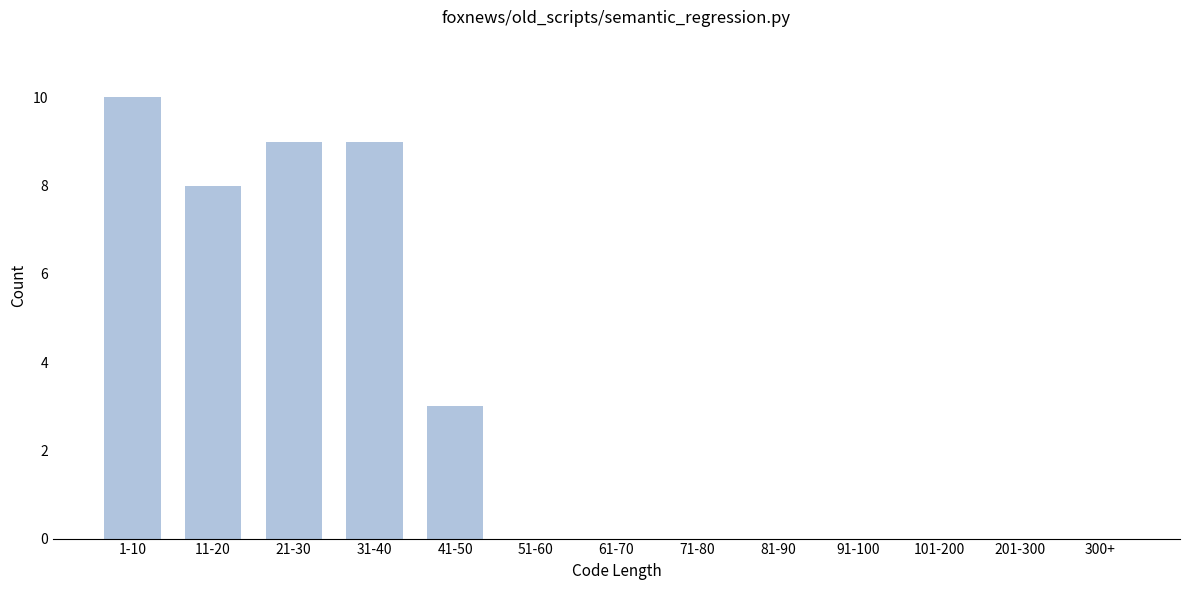

Reading right to left, transcribe all the data shown in this chart.

300+=0	201-300=0	101-200=0	91-100=0	81-90=0	71-80=0	61-70=0	51-60=0	41-50=3	31-40=9	21-30=9	11-20=8	1-10=10